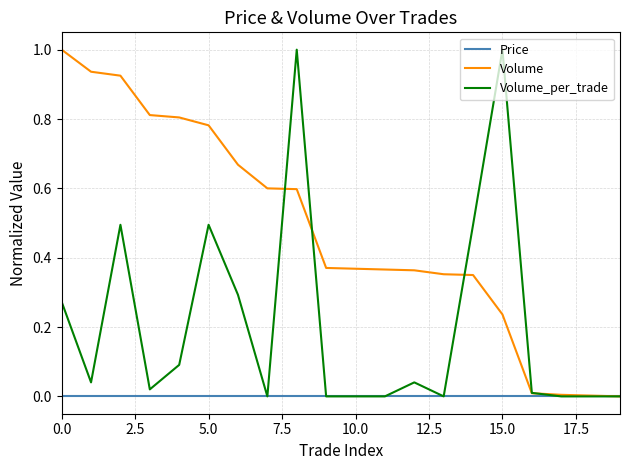

Rank the series by their average value, from lowest to highest.

Price, Volume_per_trade, Volume